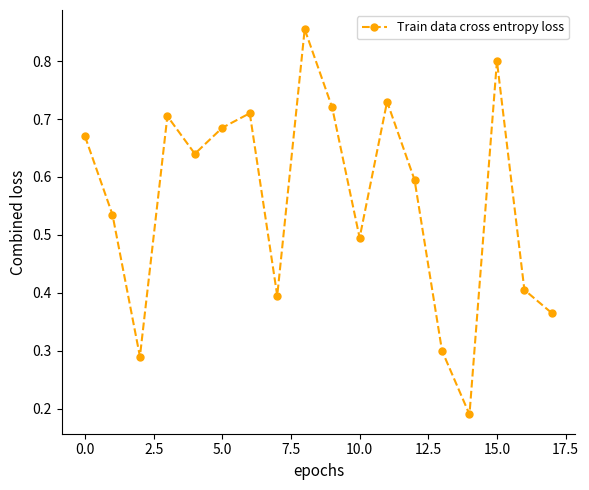

How many values are between 0 and 1?

18